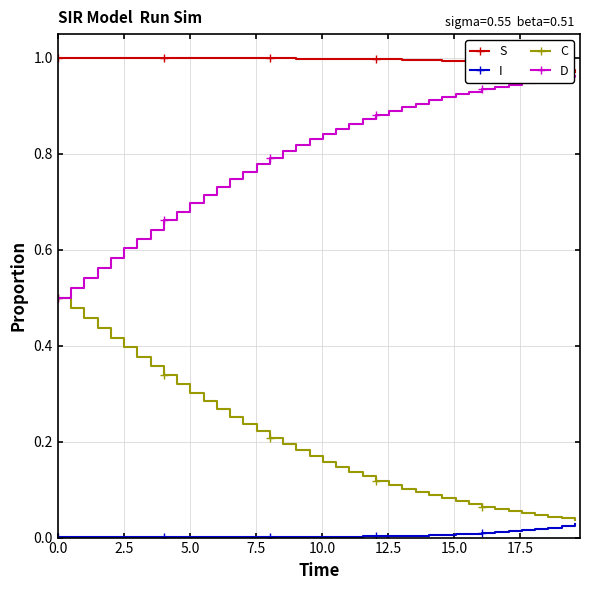

How many series are shown in this chart?

4